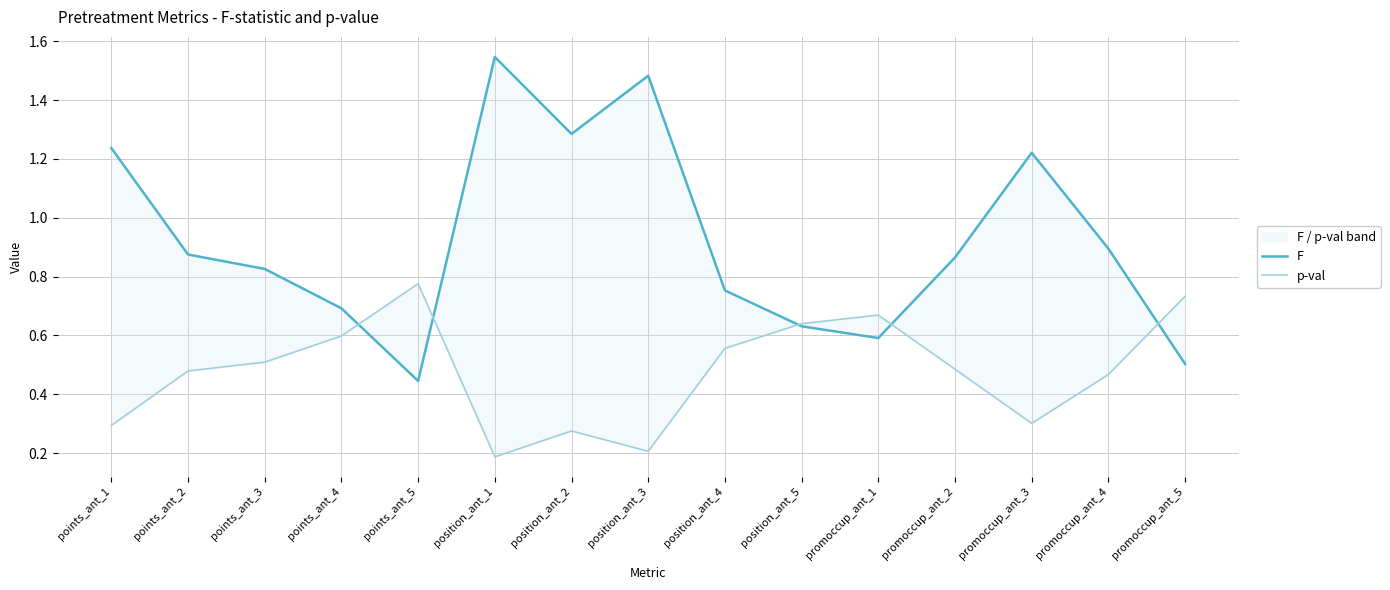

How many distinct data groups are displayed?

2